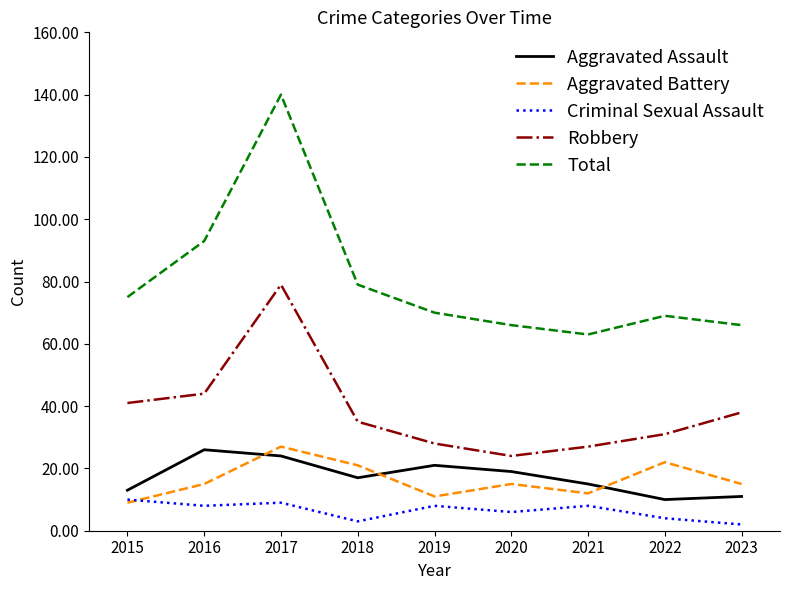

Which series has the largest total across all categories?

Total